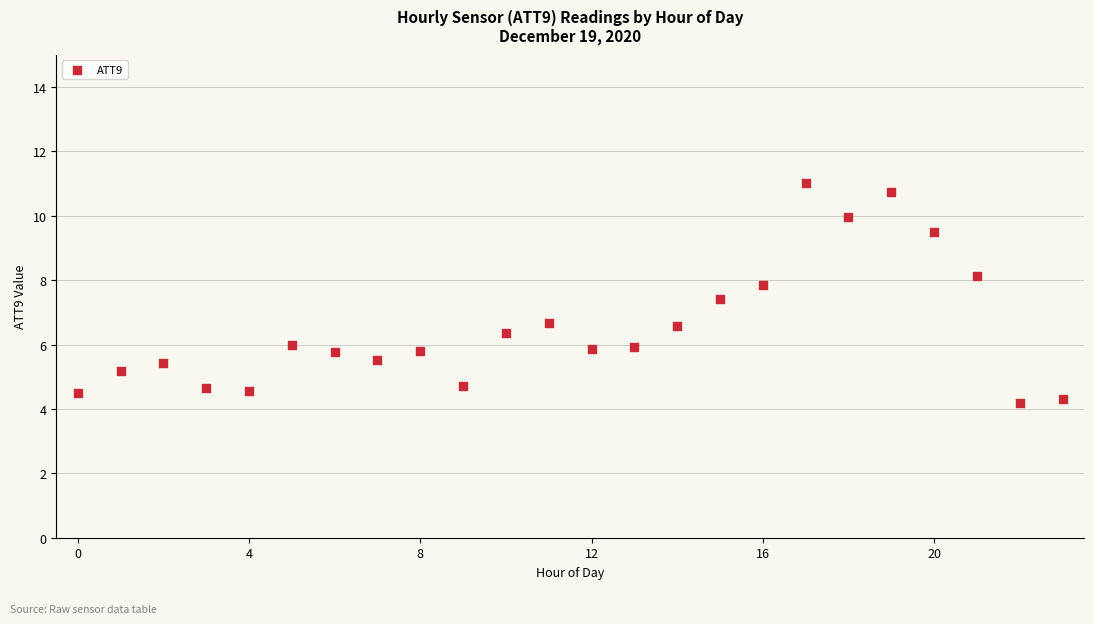

What is the range of Y values (max minus min)?

6.8